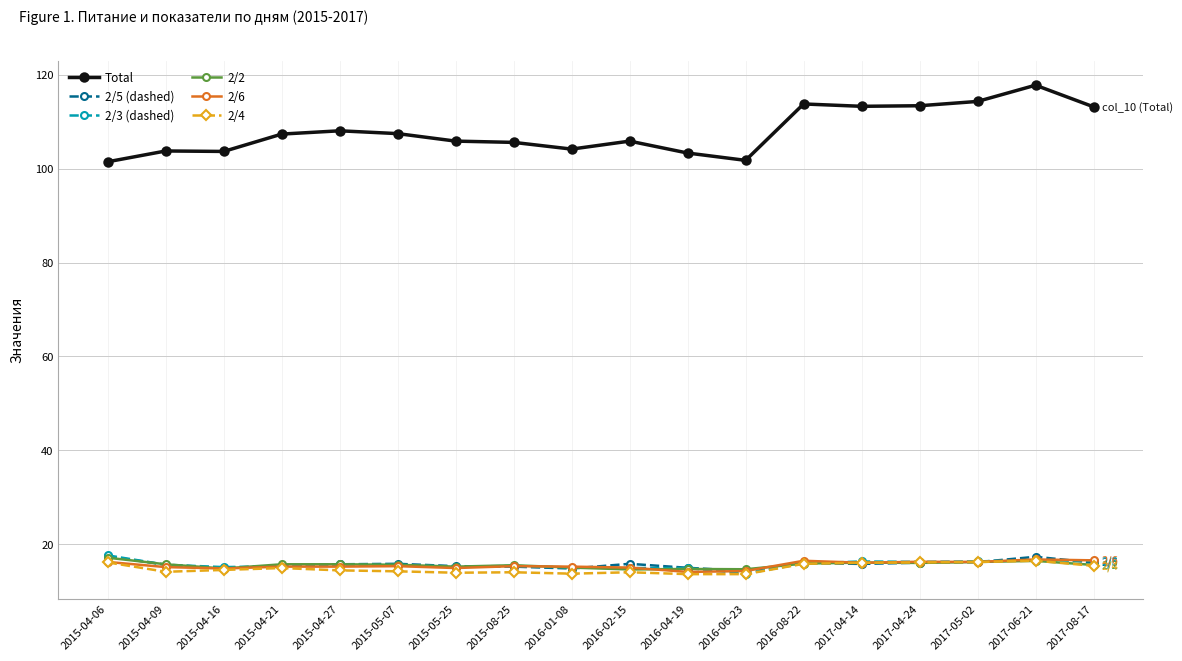

What is the total value across all series at 2016-04-19?

175.6